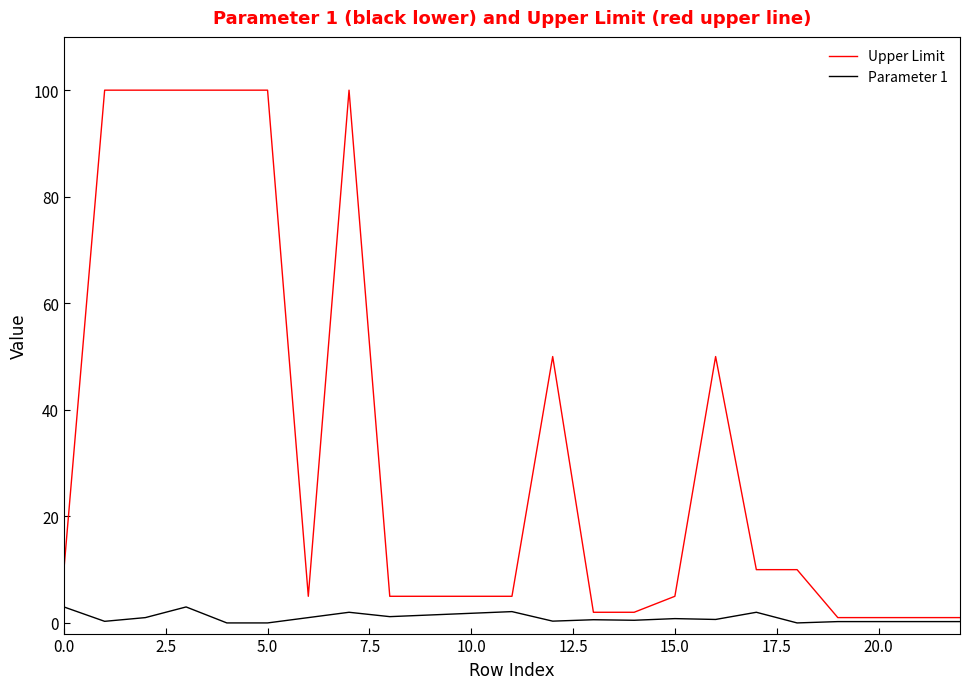

What is the highest value of the Upper Limit series?

100.0